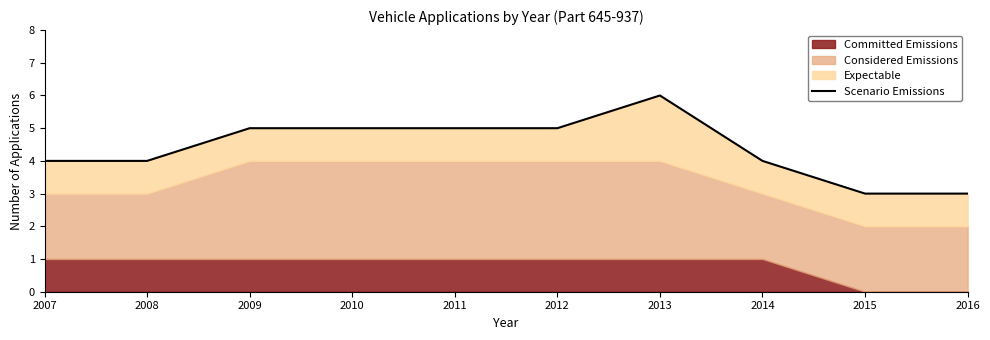

At which category does the chart reach its peak across all series?

2013